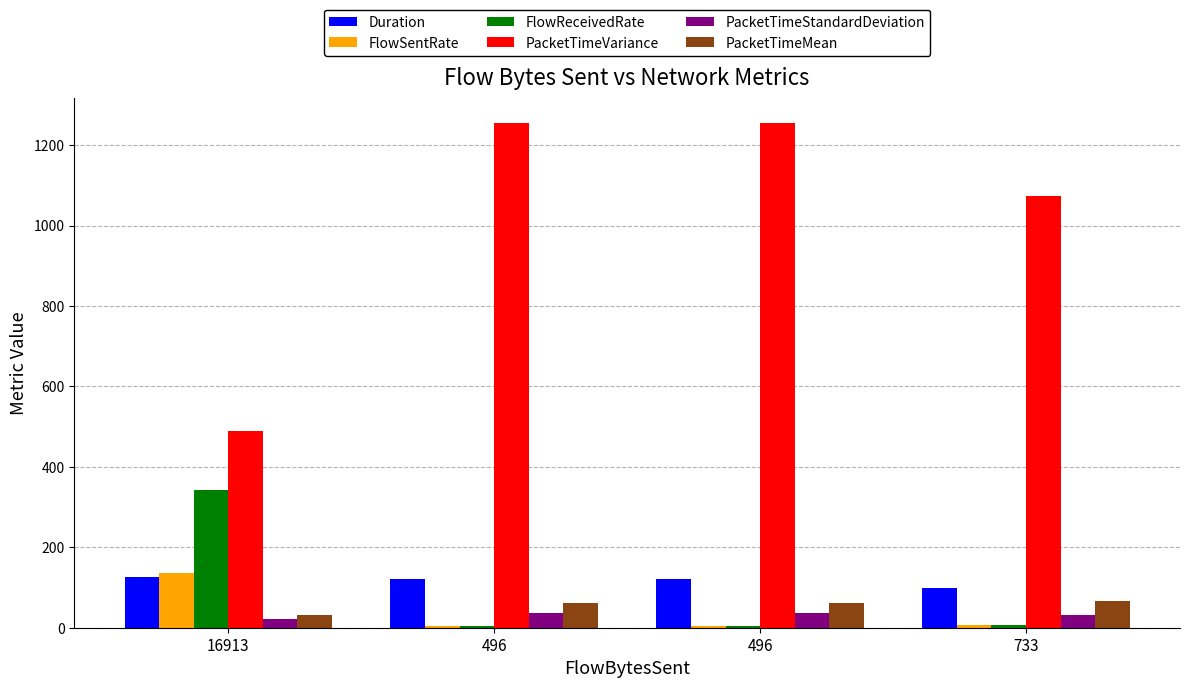

How many groups of bars are there?

4